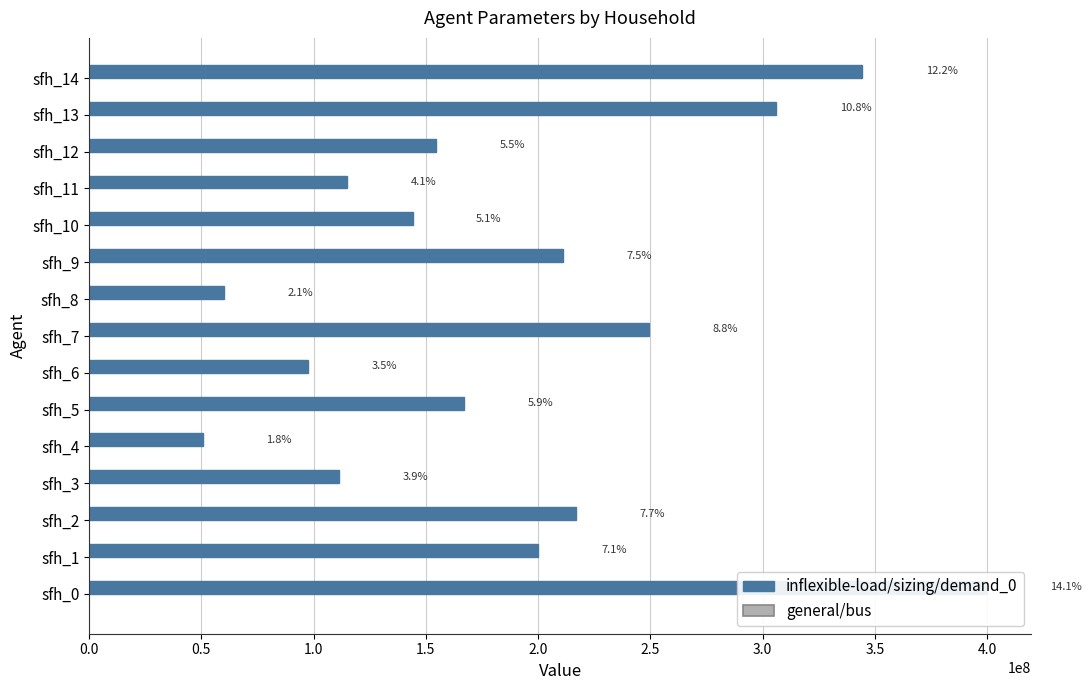

At sfh_2, list the series in order from smallest to largest.

general/bus, inflexible-load/sizing/demand_0